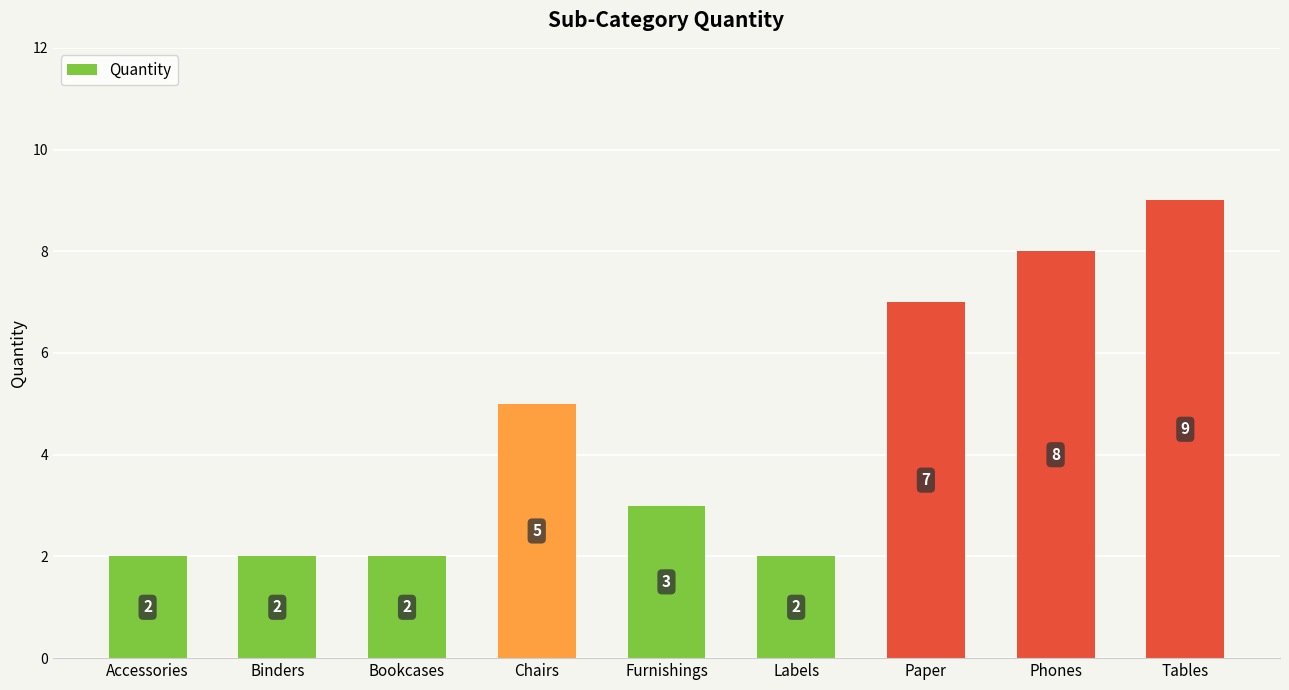

What value does the data have at Chairs?

5